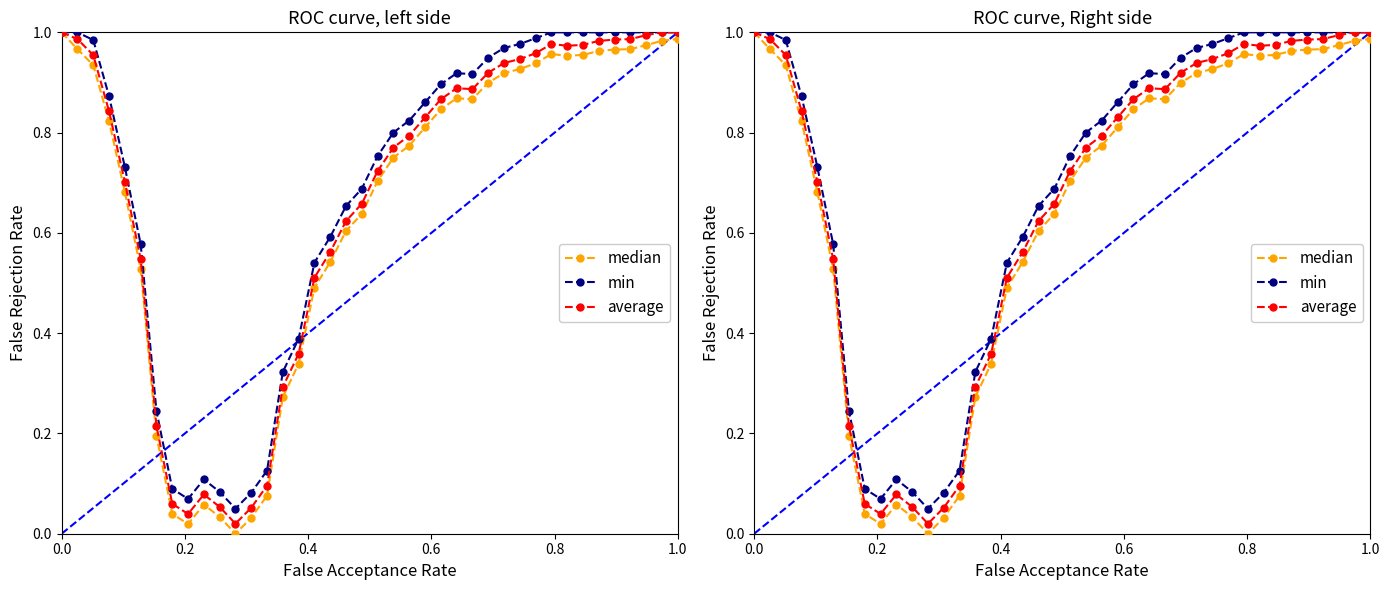

True or false: average and median intersect in this chart.

False